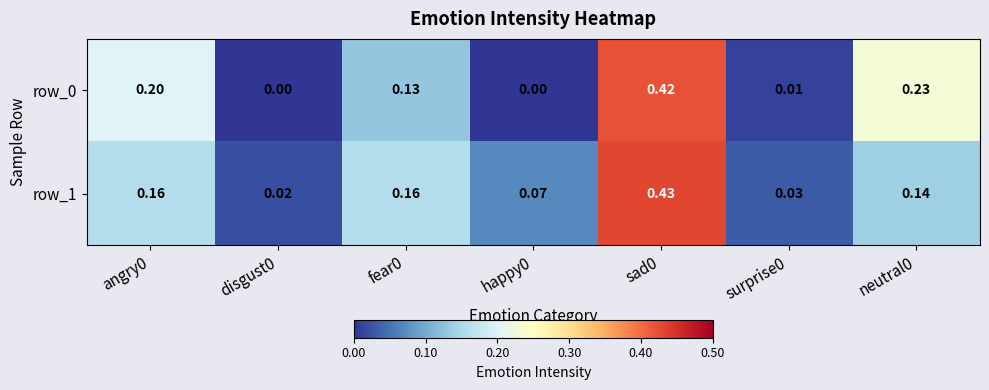

Which series has the largest total across all categories?

row_1